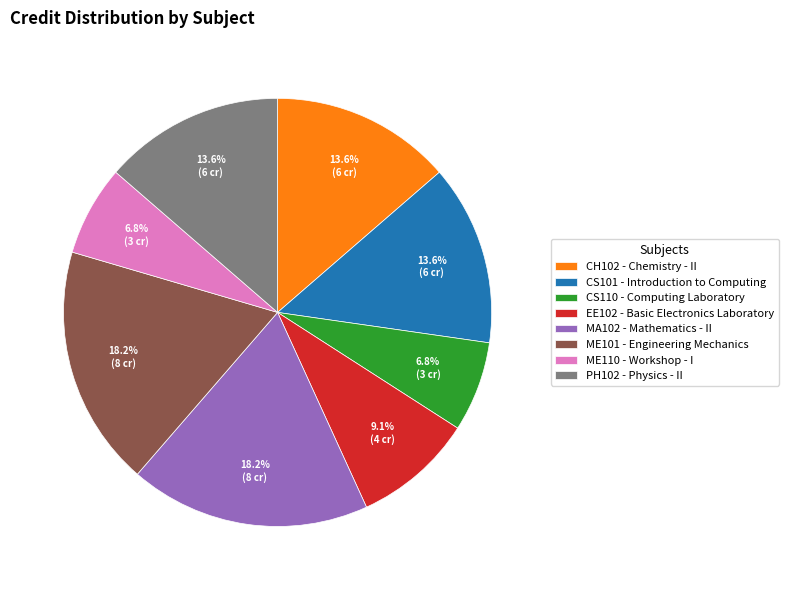

Is there any slice that represents more than half of the pie?

No